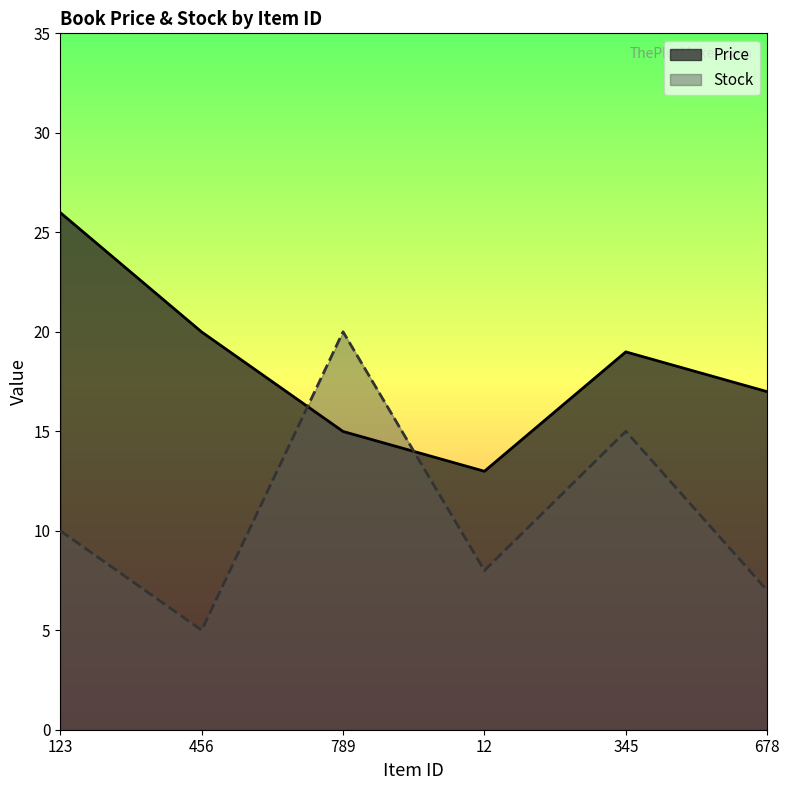

In Stock, how many points are lower than both neighbors (excluding endpoints)?

2